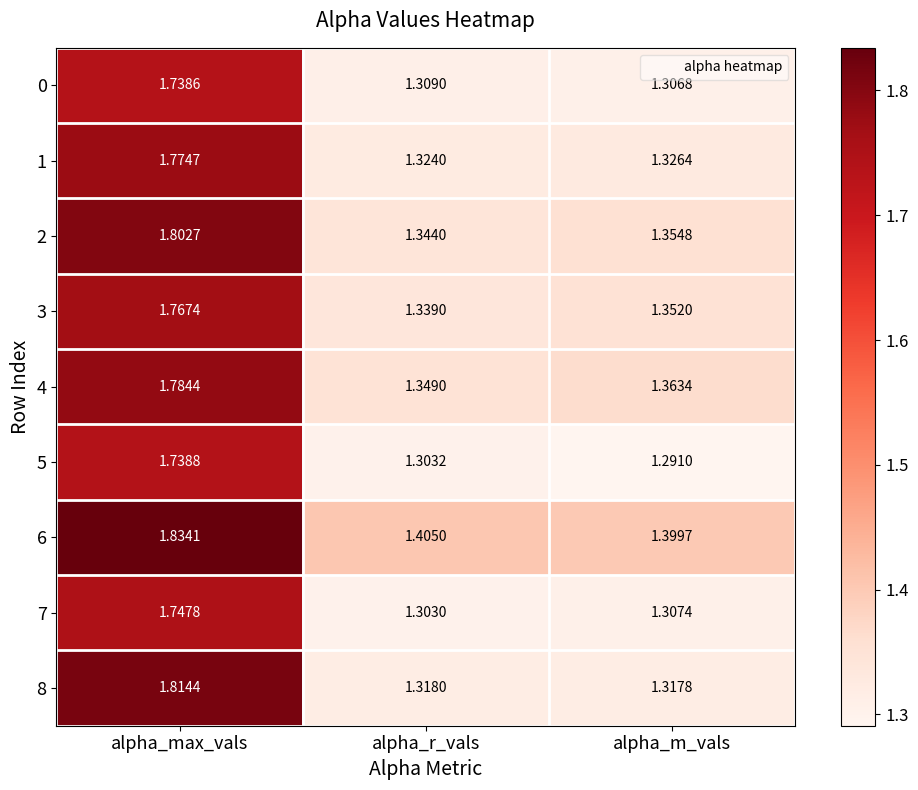

Rank the categories by 0 value from highest to lowest.

alpha_max_vals, alpha_r_vals, alpha_m_vals